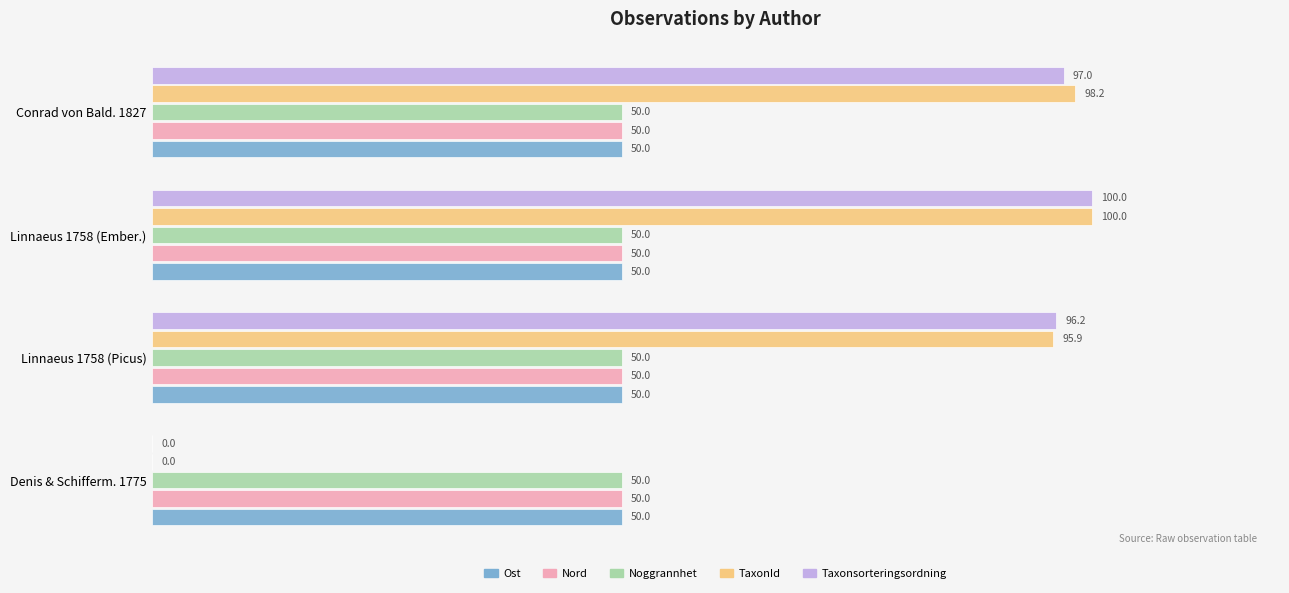

Is the value of Taxonsorteringsordning at Conrad von Bald. 1827 greater than the value of Noggrannhet at Linnaeus 1758 (Picus)?

Yes